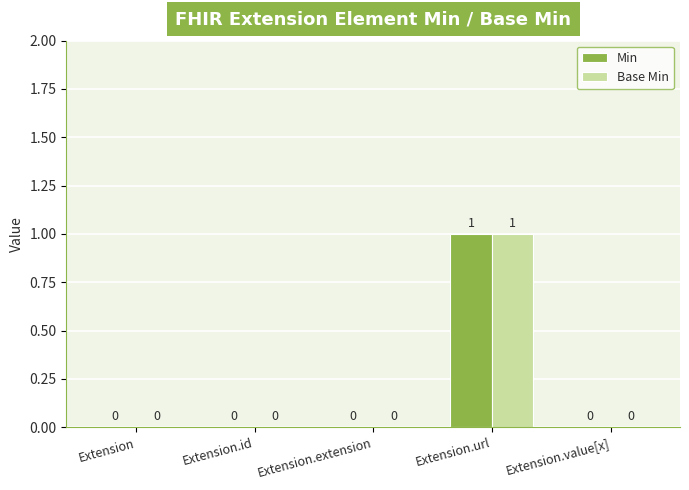

At which category is the sum across all series the highest?

Extension.url